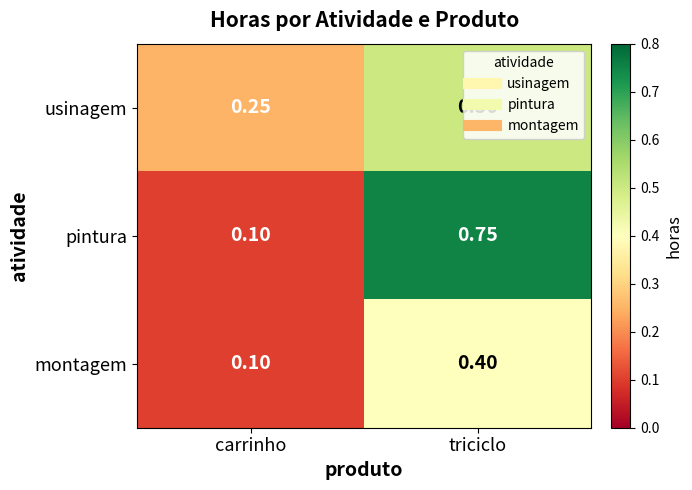

Between carrinho and triciclo, which series saw the biggest shift?

pintura